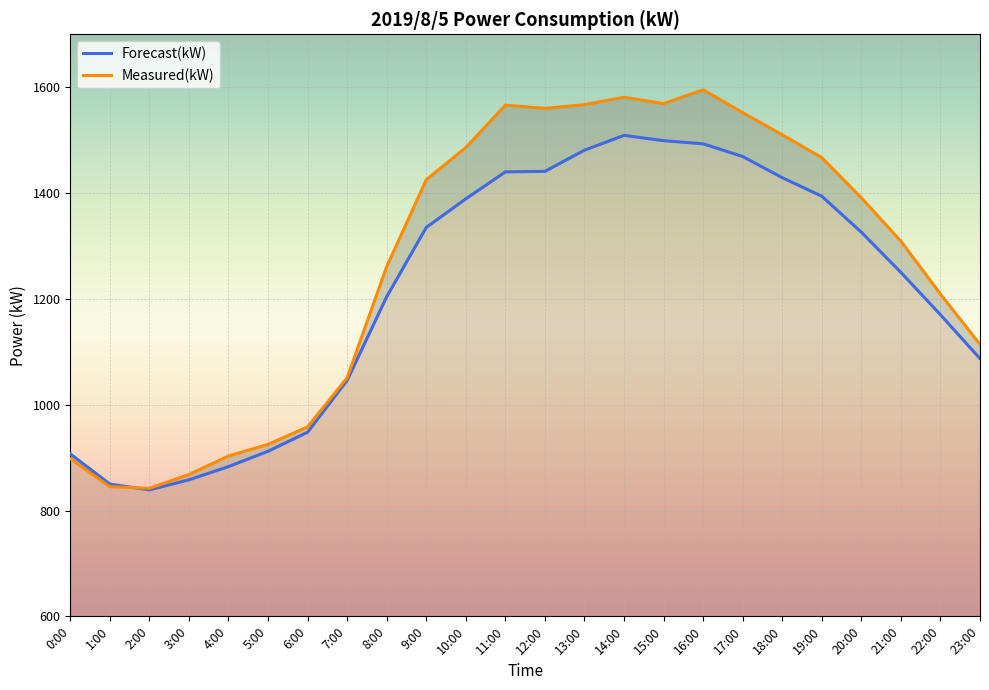

Which series changed the most between 8:00 and 15:00?

Measured(kW)